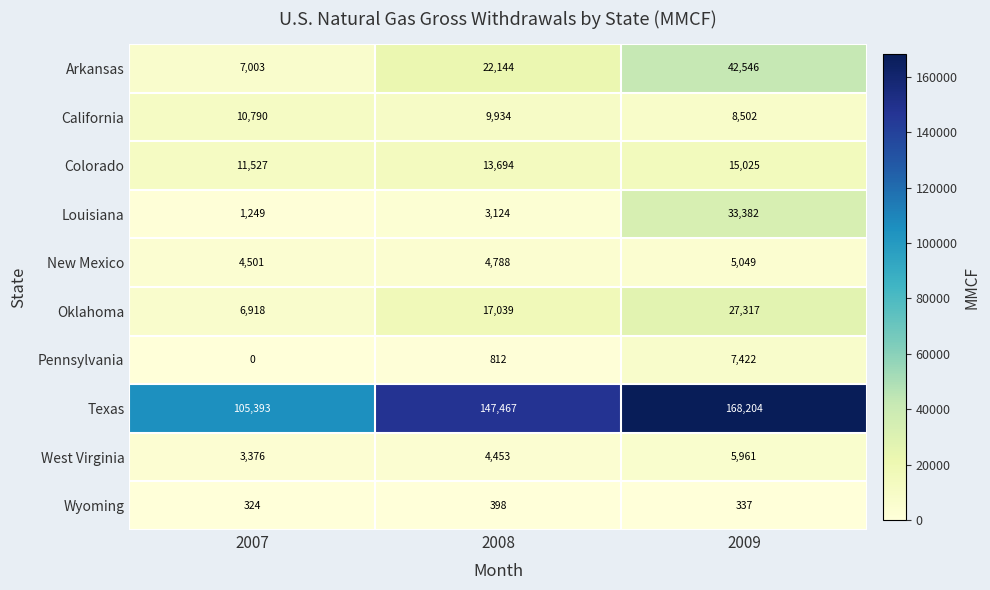

At how many categories does at least one series exceed 73256?

3